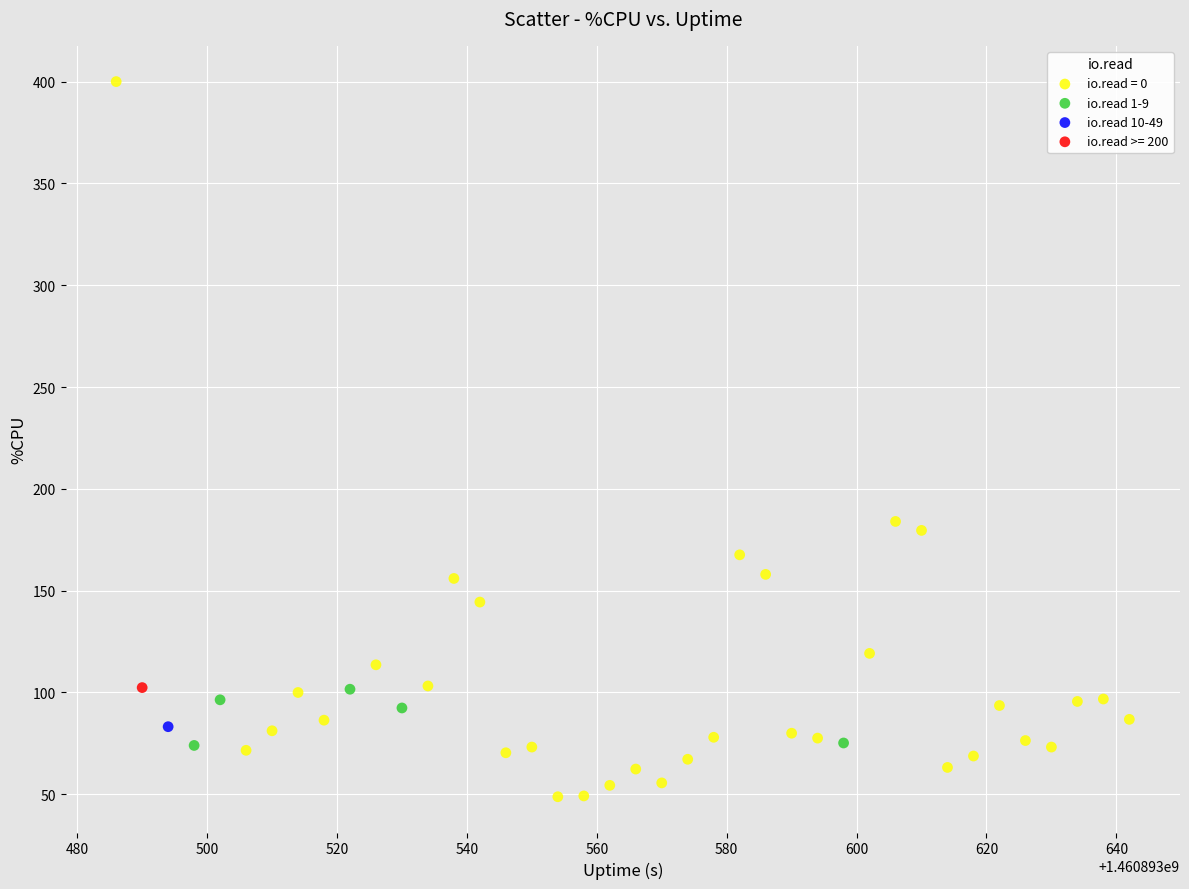

What are all the series names shown in the legend?

io.read = 0, io.read 1-9, io.read 10-49, io.read >= 200